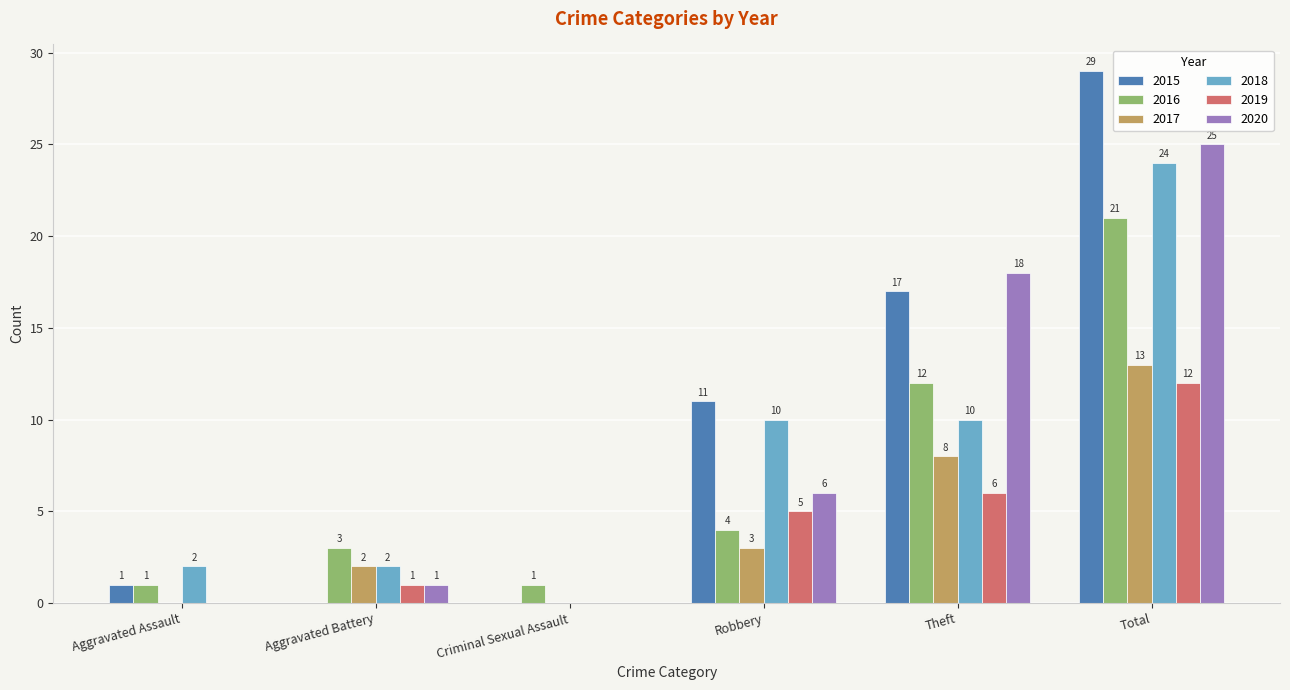

The value of 2019 at Theft is 6. True or false?

True